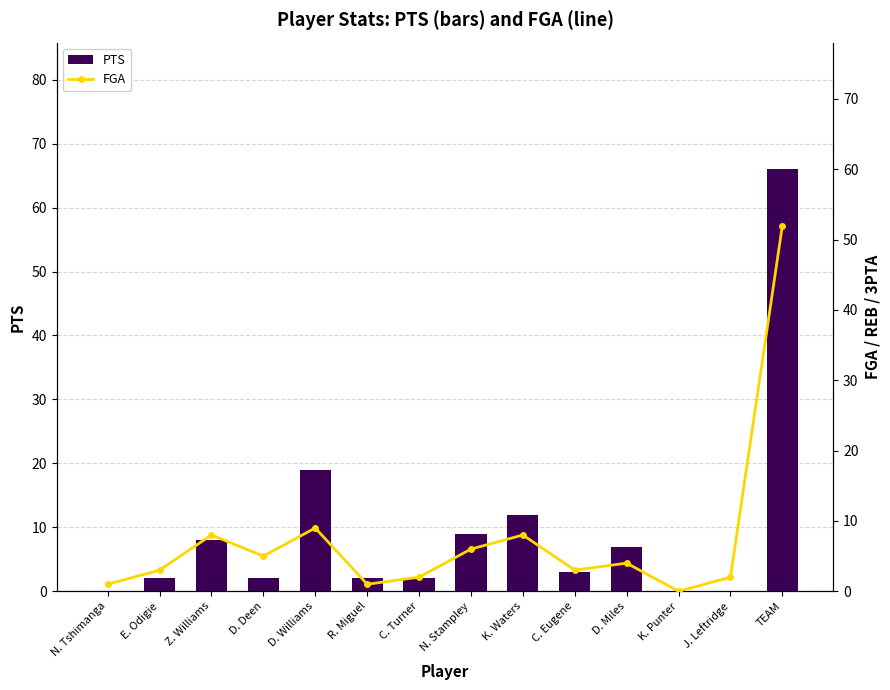

Reading right to left, extract all data points from this chart.

PTS: TEAM=66	J. Leftridge=0	K. Punter=0	D. Miles=7	C. Eugene=3	K. Waters=12	N. Stampley=9	C. Turner=2	R. Miguel=2	D. Williams=19	D. Deen=2	Z. Williams=8	E. Odigie=2	N. Tshimanga=0
FGA: TEAM=52	J. Leftridge=2	K. Punter=0	D. Miles=4	C. Eugene=3	K. Waters=8	N. Stampley=6	C. Turner=2	R. Miguel=1	D. Williams=9	D. Deen=5	Z. Williams=8	E. Odigie=3	N. Tshimanga=1